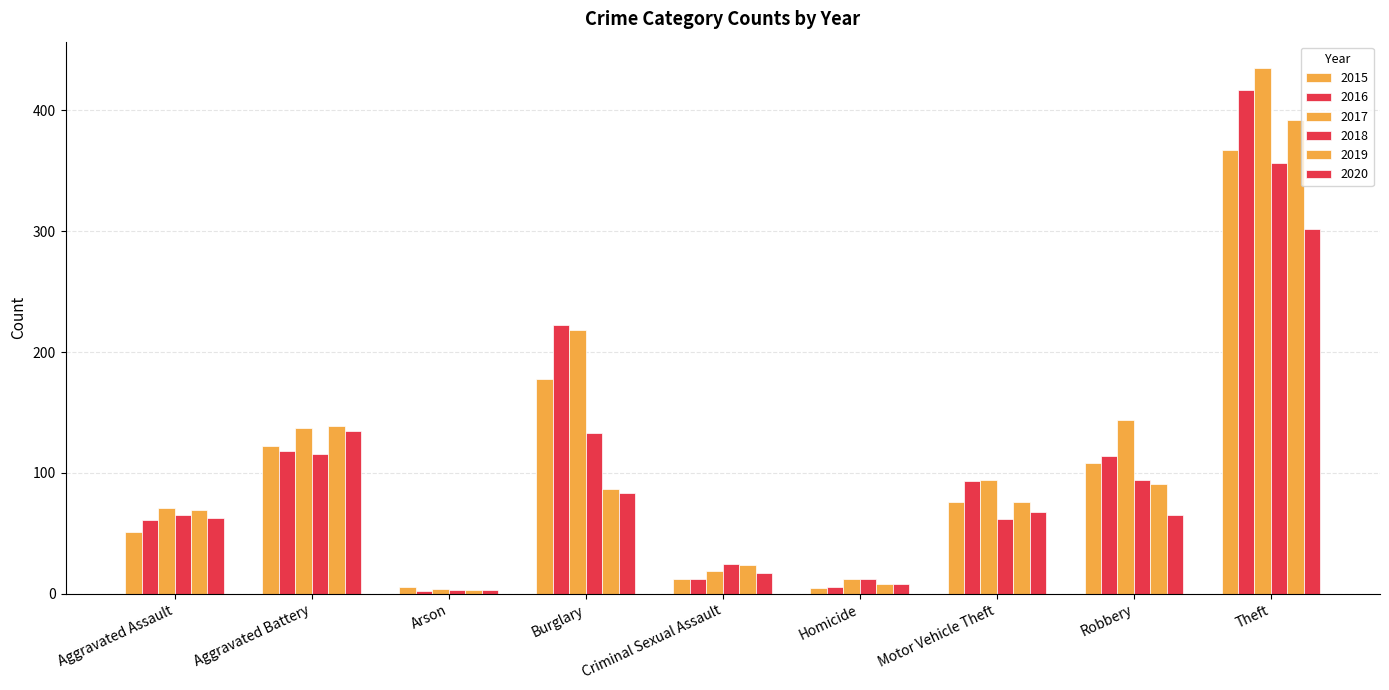

What is the total value across all series at Arson?

21